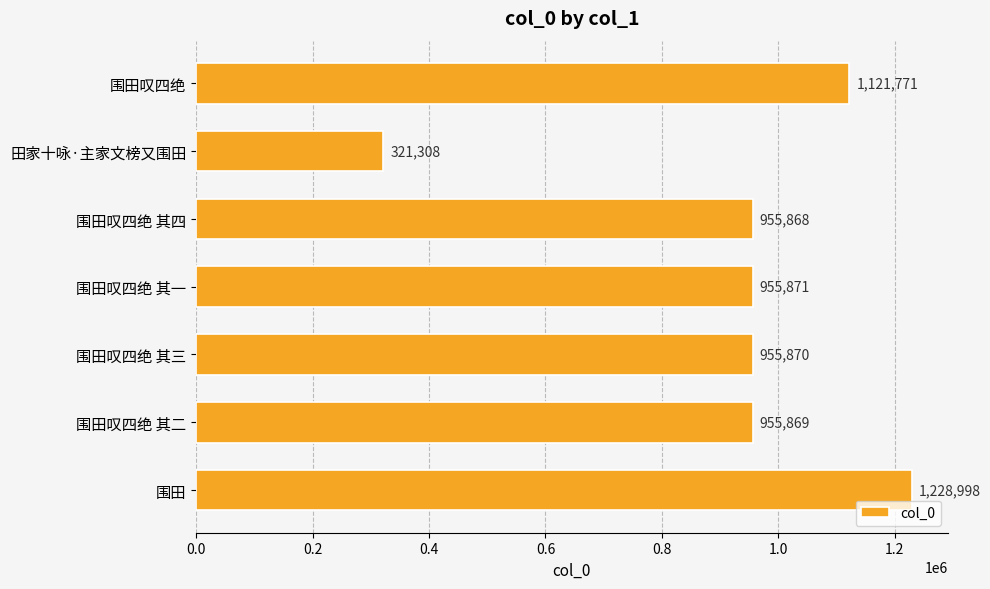

Does the chart contain any negative values?

No